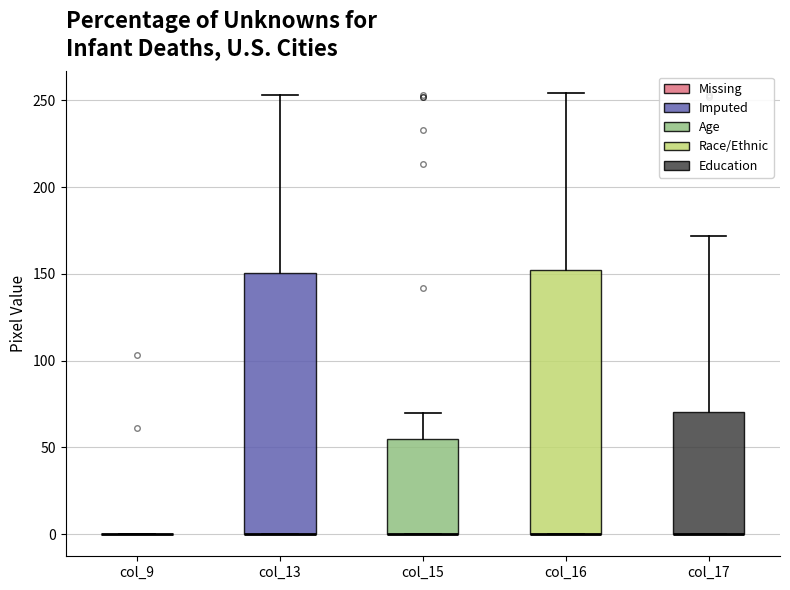

Reading left to right, transcribe this box plot: for each box, give where its median line is, the range the box spans, and where its two whiskers end, as read against the y-axis. The values are not printed on the chart, so give them approximately, as read against the axis.

col_9: box collapsed to a line at 0, whiskers 0 to 0
col_13: median 0 (drawn on the box's lower edge), box 0 to 150, whiskers 0 to 255
col_15: median 0 (drawn on the box's lower edge), box 0 to 55, whiskers 0 to 70
col_16: median 0 (drawn on the box's lower edge), box 0 to 150, whiskers 0 to 255
col_17: median 0 (drawn on the box's lower edge), box 0 to 70, whiskers 0 to 170